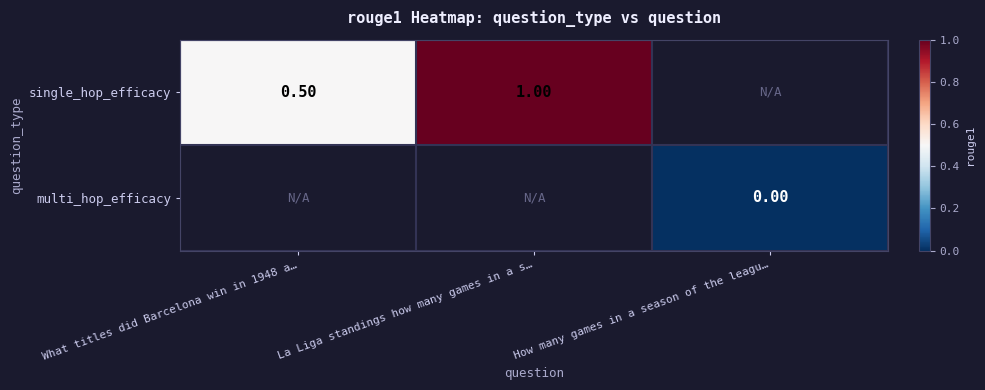

Rank the series by their maximum value, from highest to lowest.

single_hop_efficacy, multi_hop_efficacy